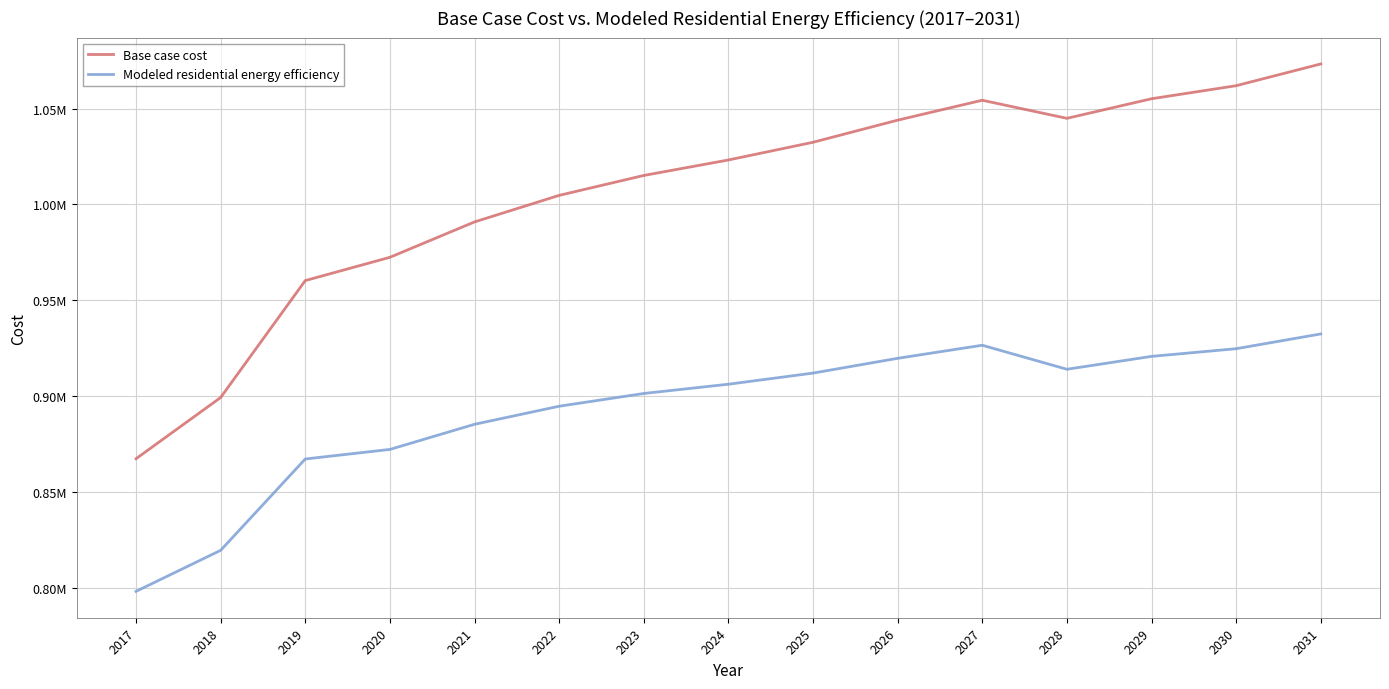

Reading right to left, list all the values displayed in this chart.

Base case cost: 1073232.9	1061888.5	1055081.8	1044871.8	1054302.3	1043920.2	1032384.5	1023155.9	1015081.0	1004698.8	990856.0	972398.9	960267.7	899287.5	867366.3
Modeled residential energy efficiency: 932442.9	924742.9	920737.6	914023.0	926546.4	919733.5	912024.8	906223.4	901396.3	894742.0	885327.5	872219.7	867237.8	819597.5	798209.1